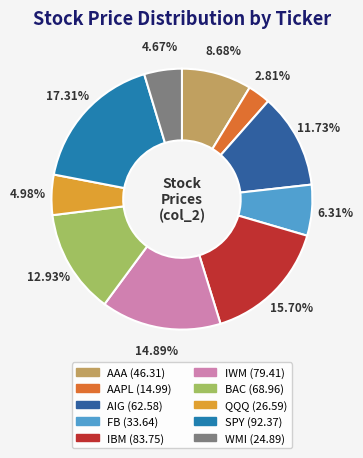

How many segments does this pie chart have?

10